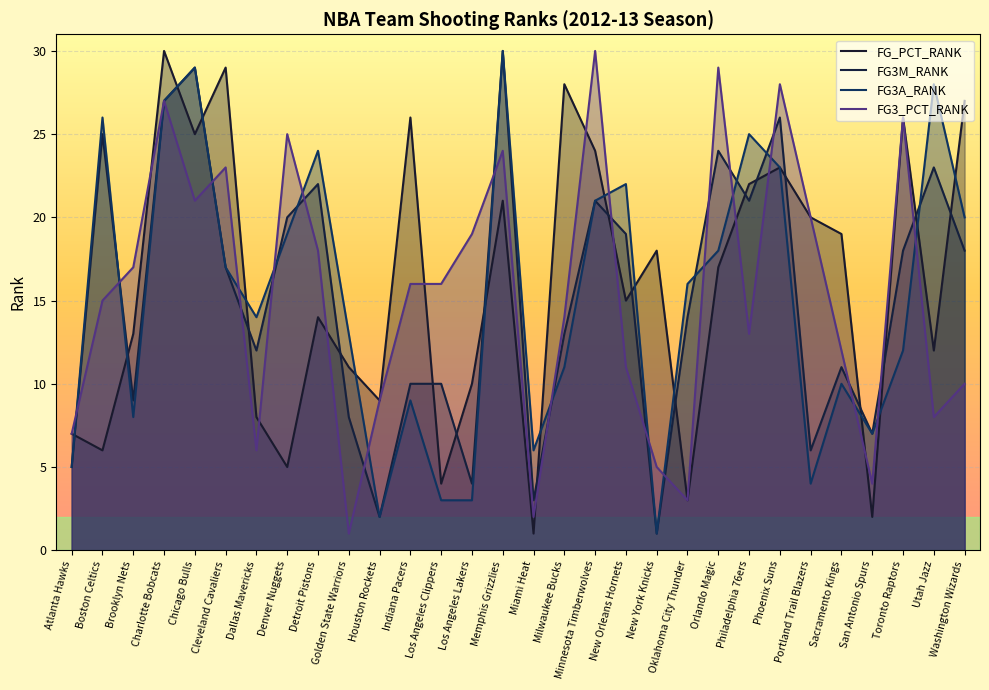

Is the value of FG3_PCT_RANK at Houston Rockets greater than the value of FG3M_RANK at Toronto Raptors?

No